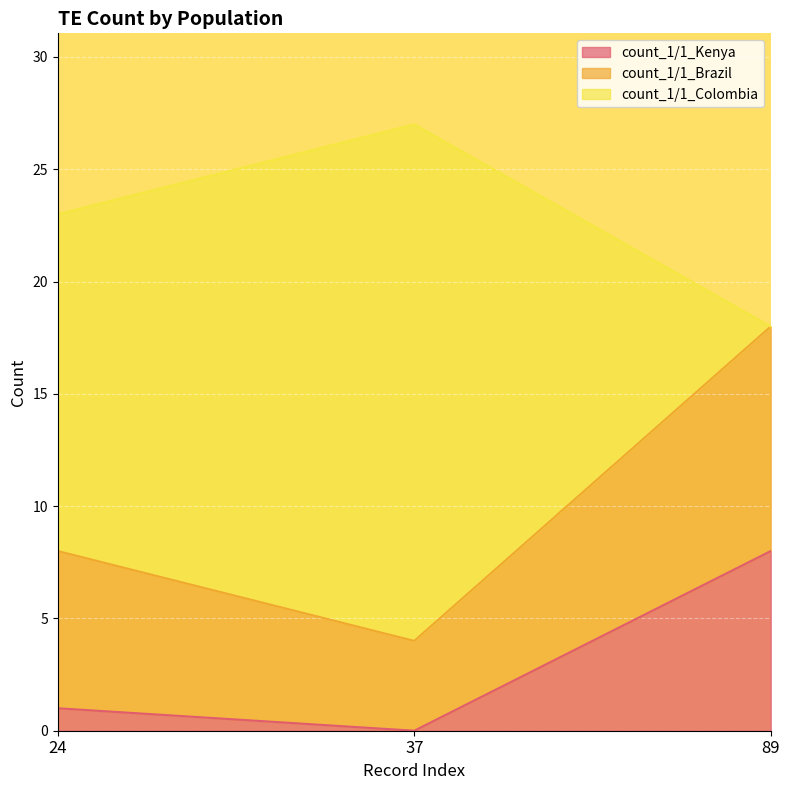

What is the difference between the maximum and minimum values in the count_1/1_Kenya series?

8